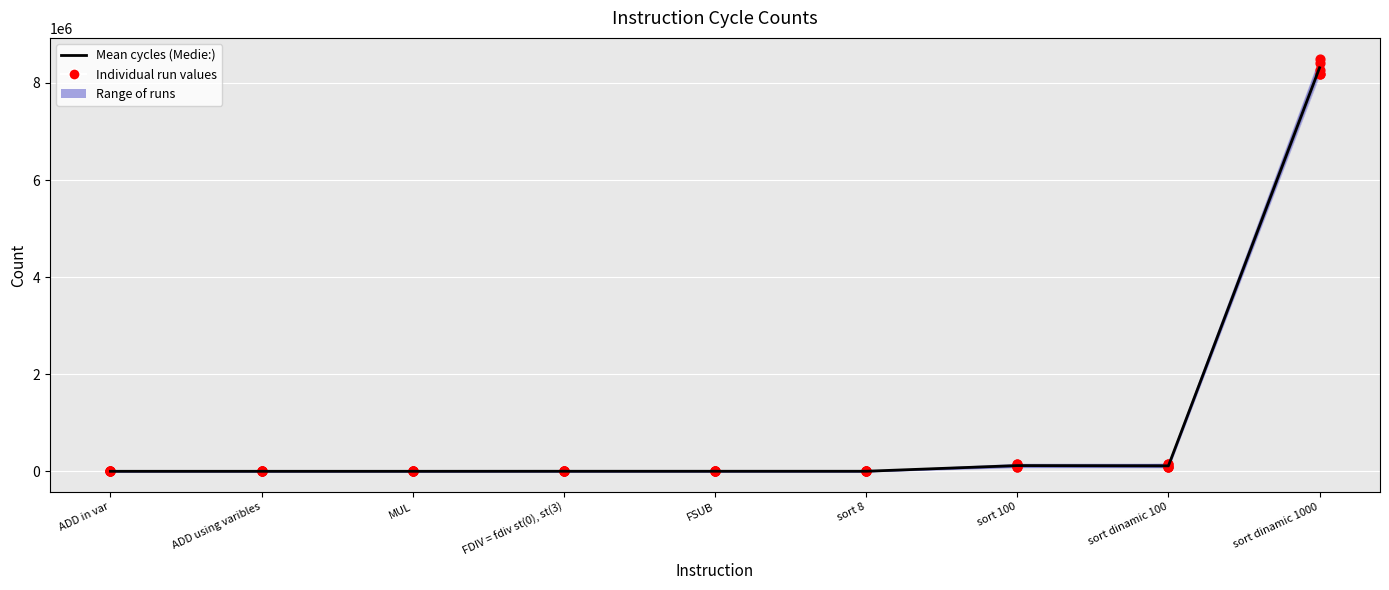

Which series reaches the minimum Y coordinate?

Total cycles: